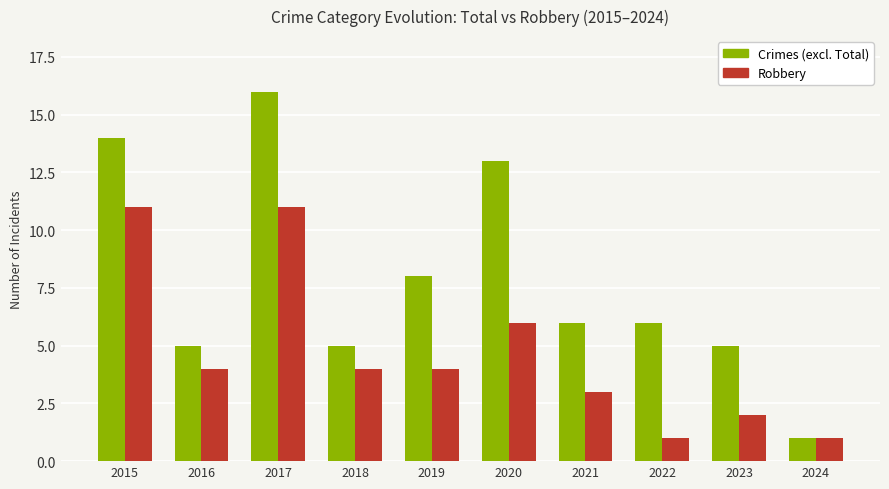

What are all the series names shown in the legend?

Crimes (excl. Total), Robbery